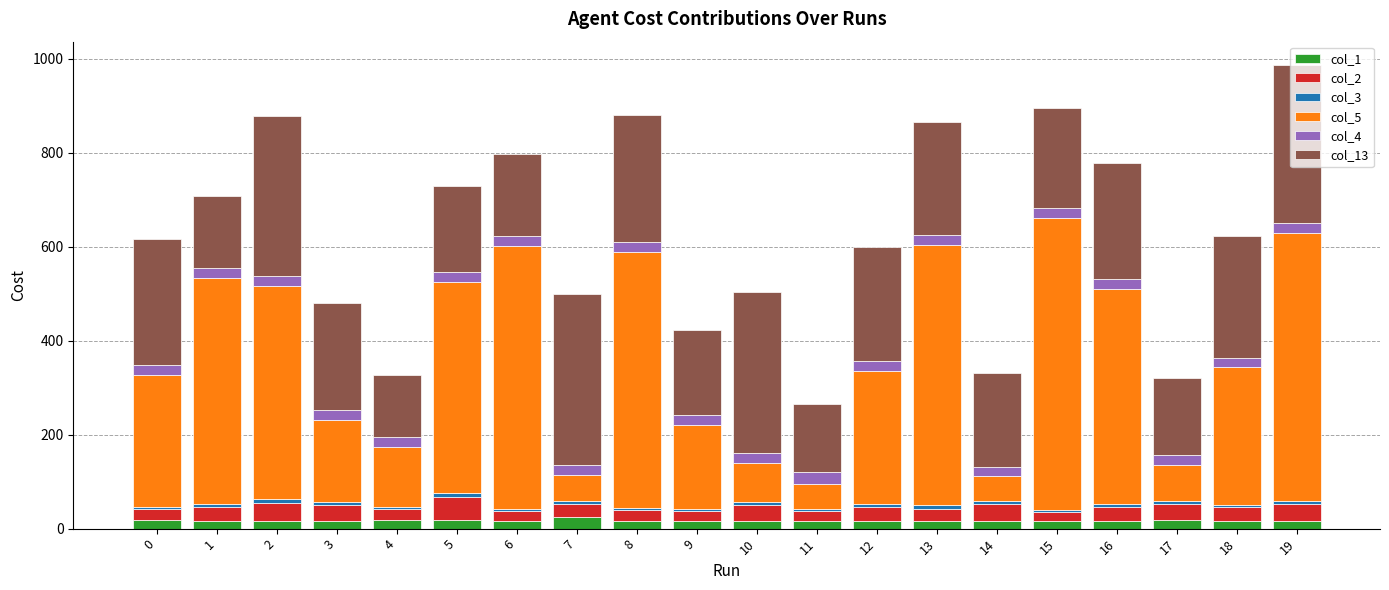

True or false: col_4 has a value of 10 at 18.

False